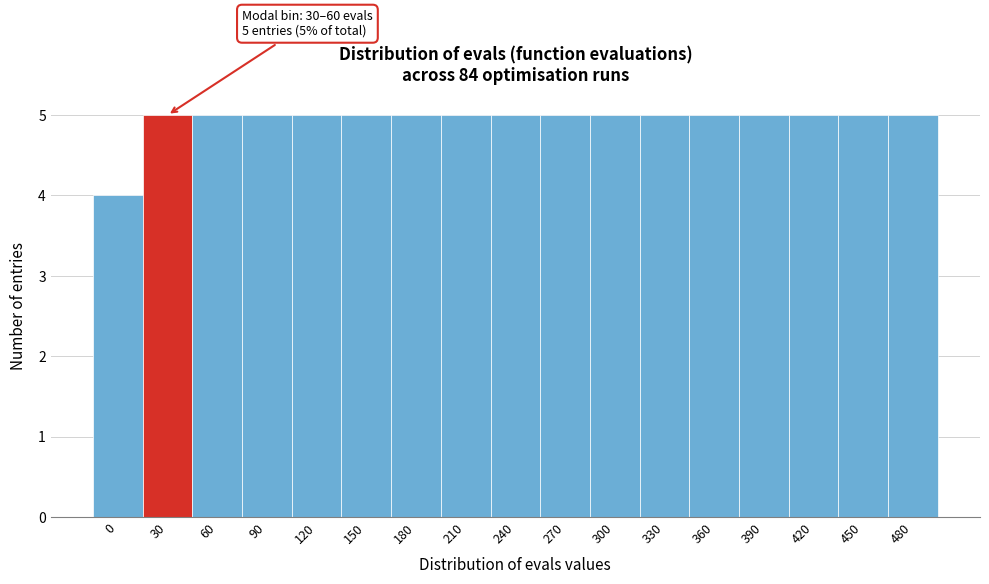

Reading left to right, what are all the values shown in this chart?

4	5	5	5	5	5	5	5	5	5	5	5	5	5	5	5	5